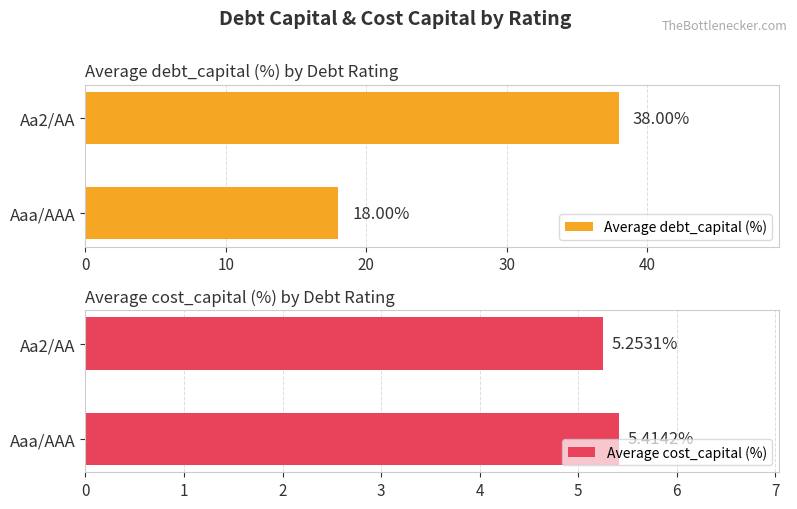

What is the sum of the Average cost_capital (%) values at Aa2/AA and Aaa/AAA?

10.7